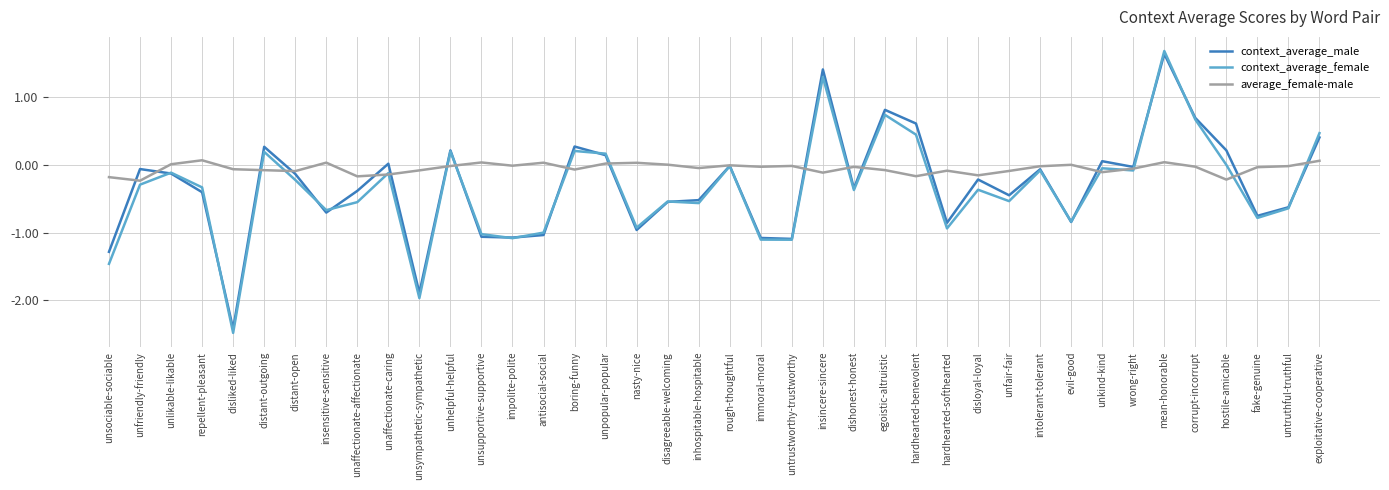

How many lines are shown in the chart?

3